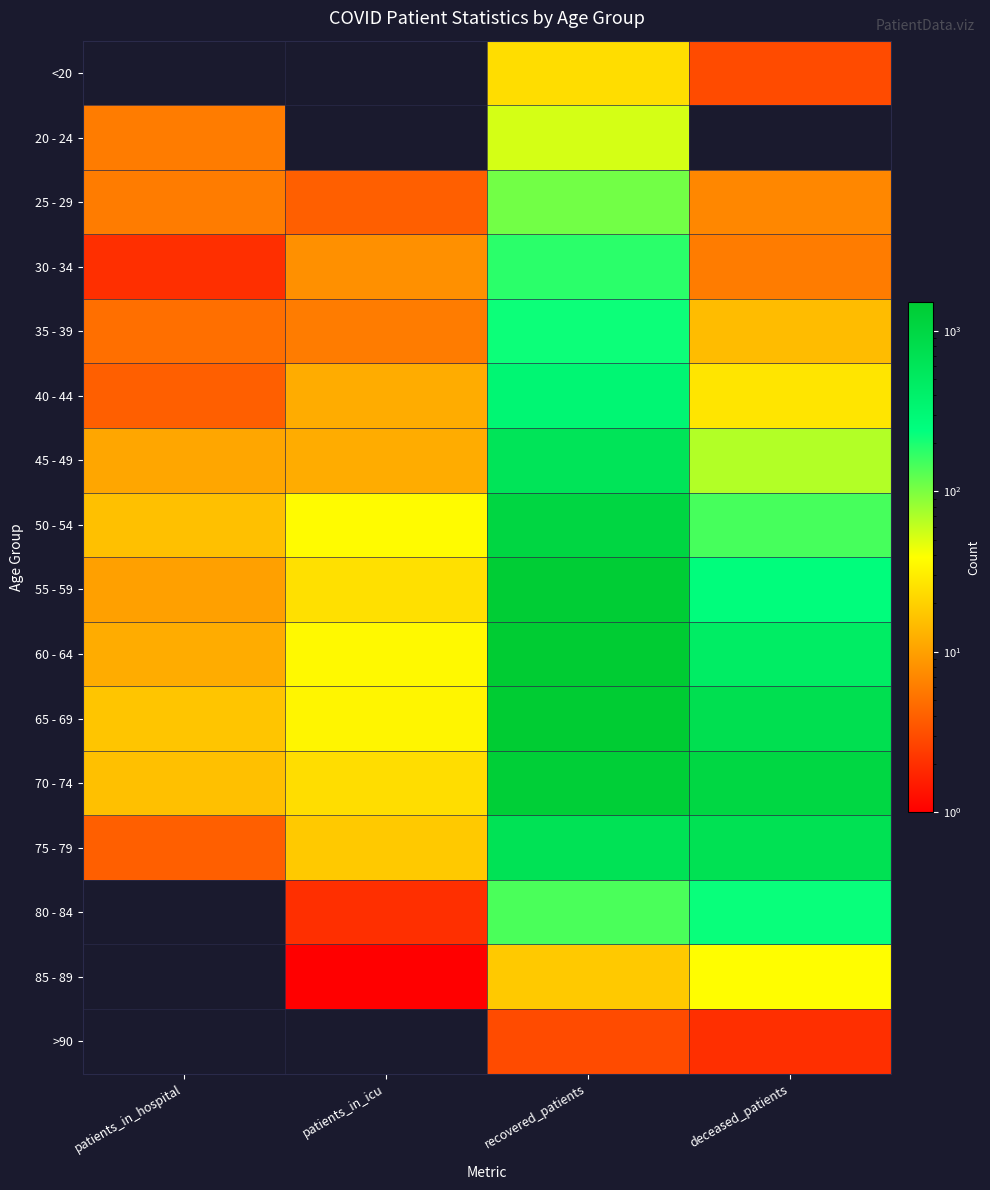

At which category is the sum across all series the highest?

recovered_patients